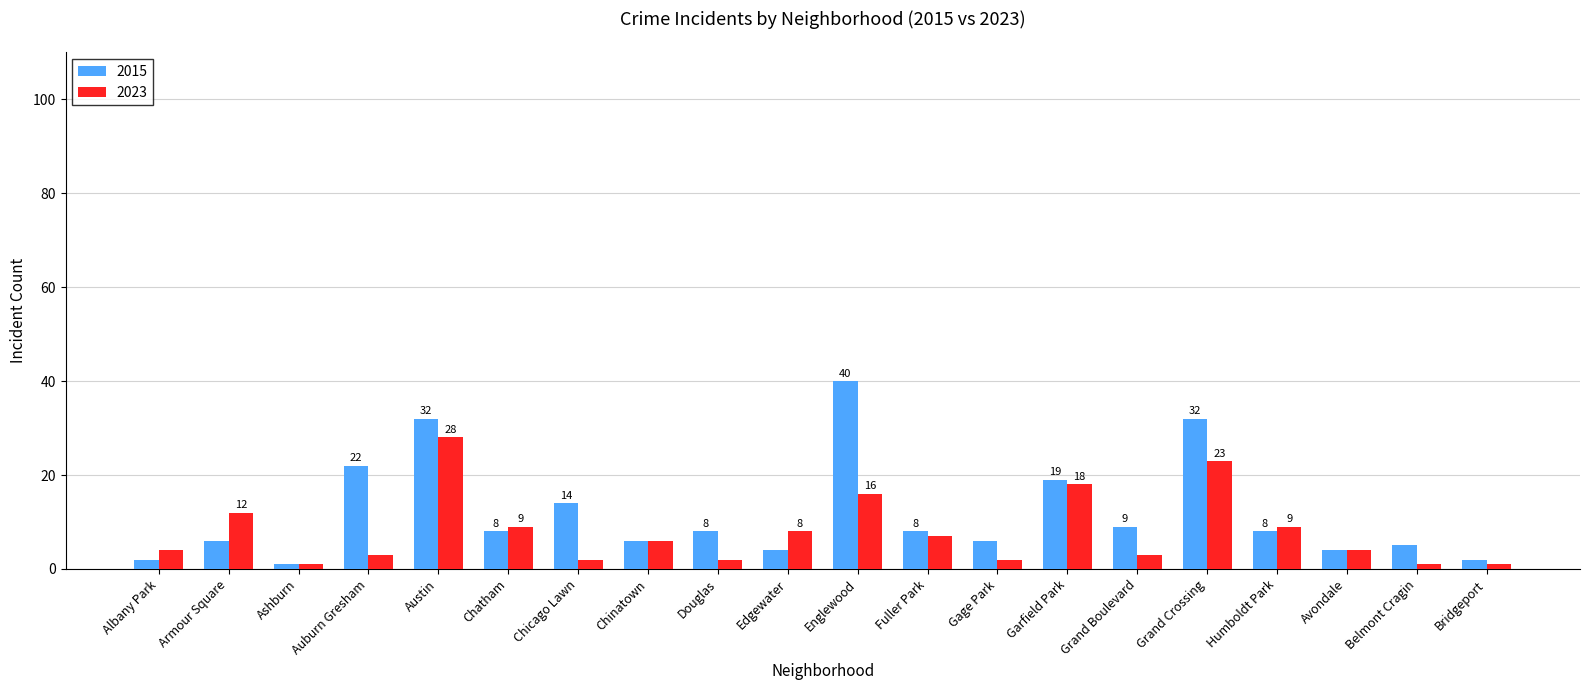

What is the difference between the 2023 values at Chinatown and Grand Boulevard?

3